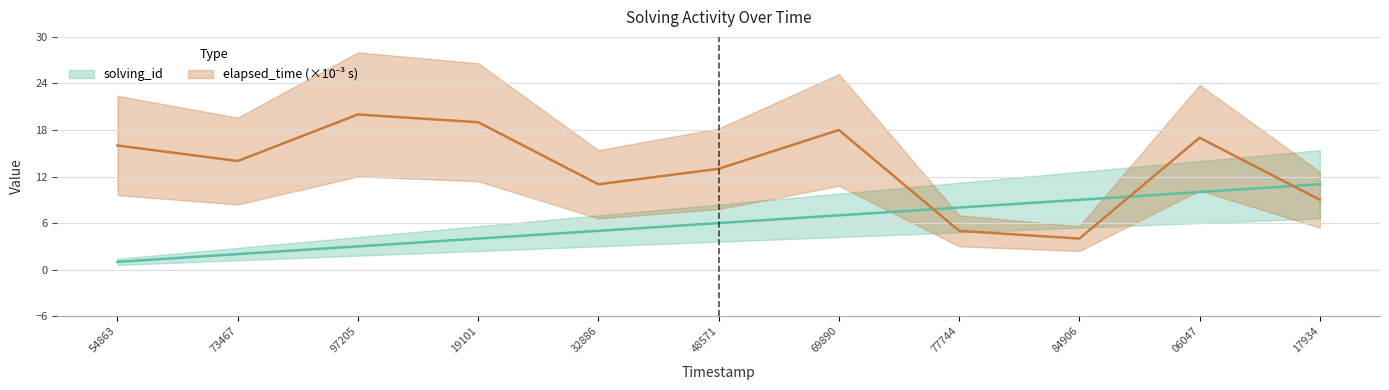

The solving_id series shows 6 at 48571. True or false?

True